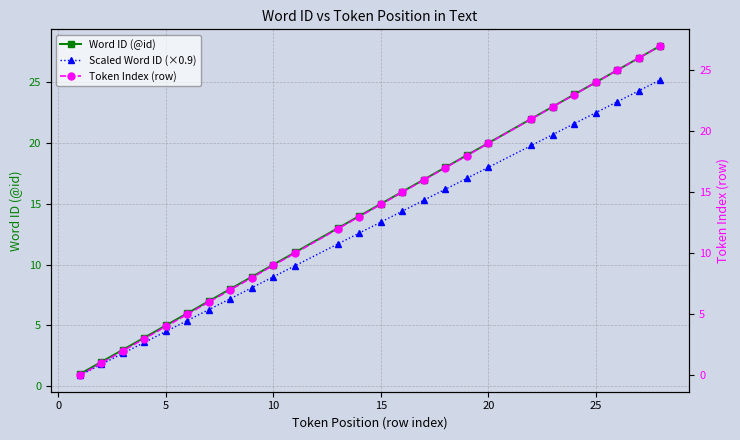

What is the minimum value for Scaled Word ID (×0.9)?

0.9